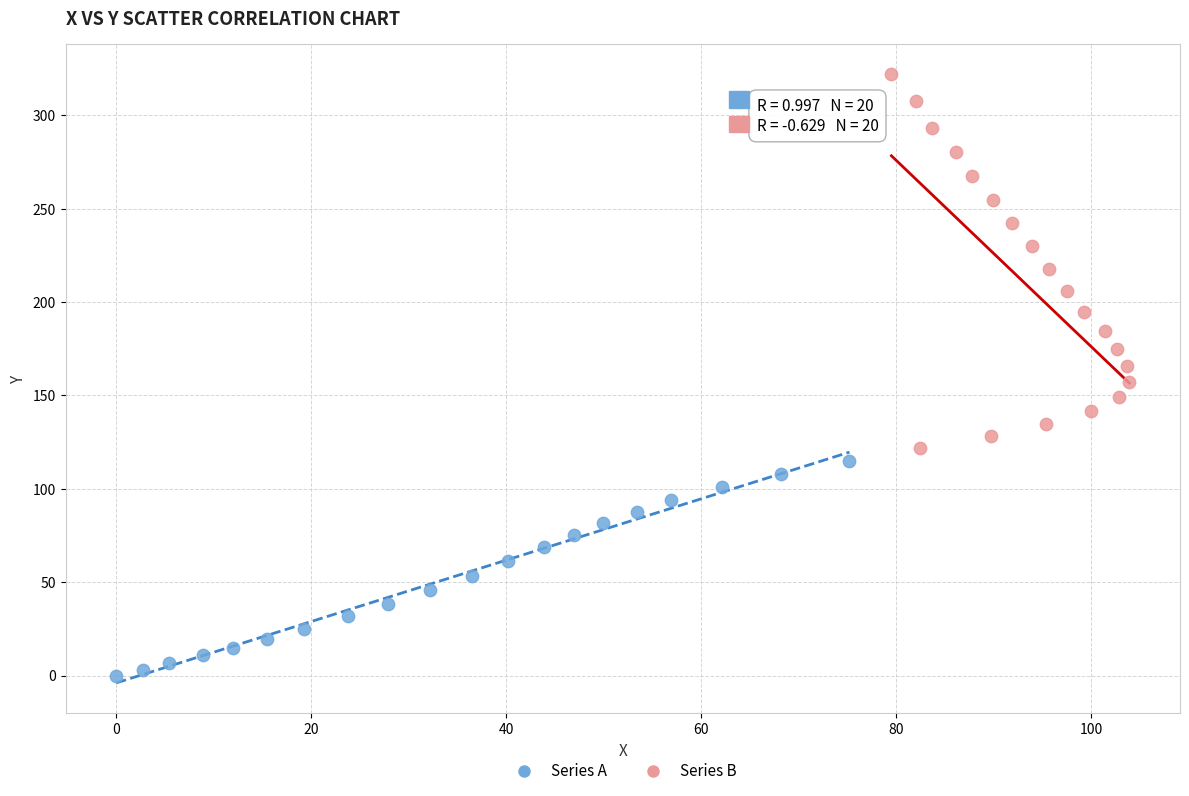

Which series reaches the minimum Y coordinate?

Series A